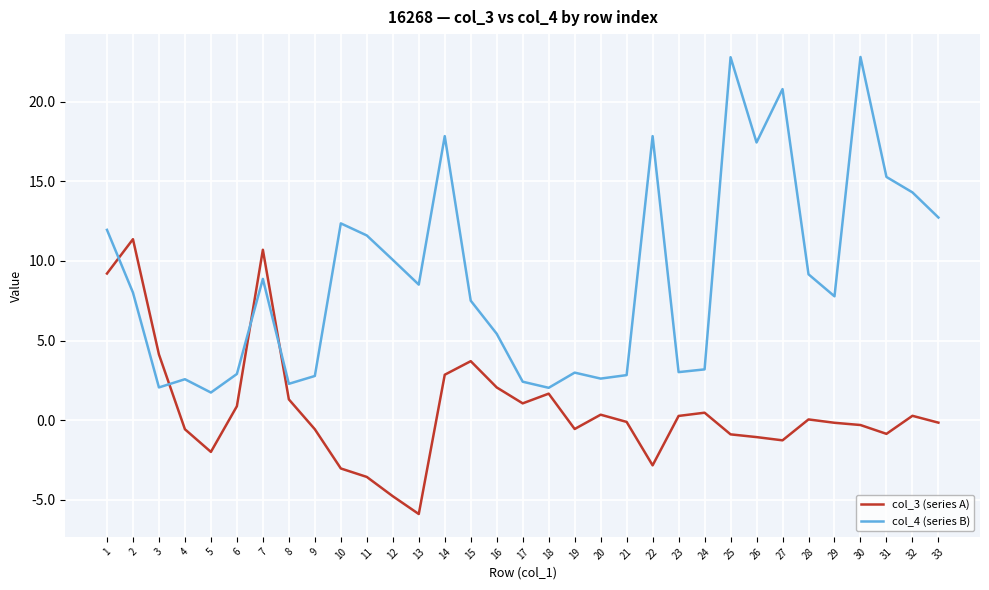

The value of col_4 (series B) at 12 is 10.1. True or false?

True